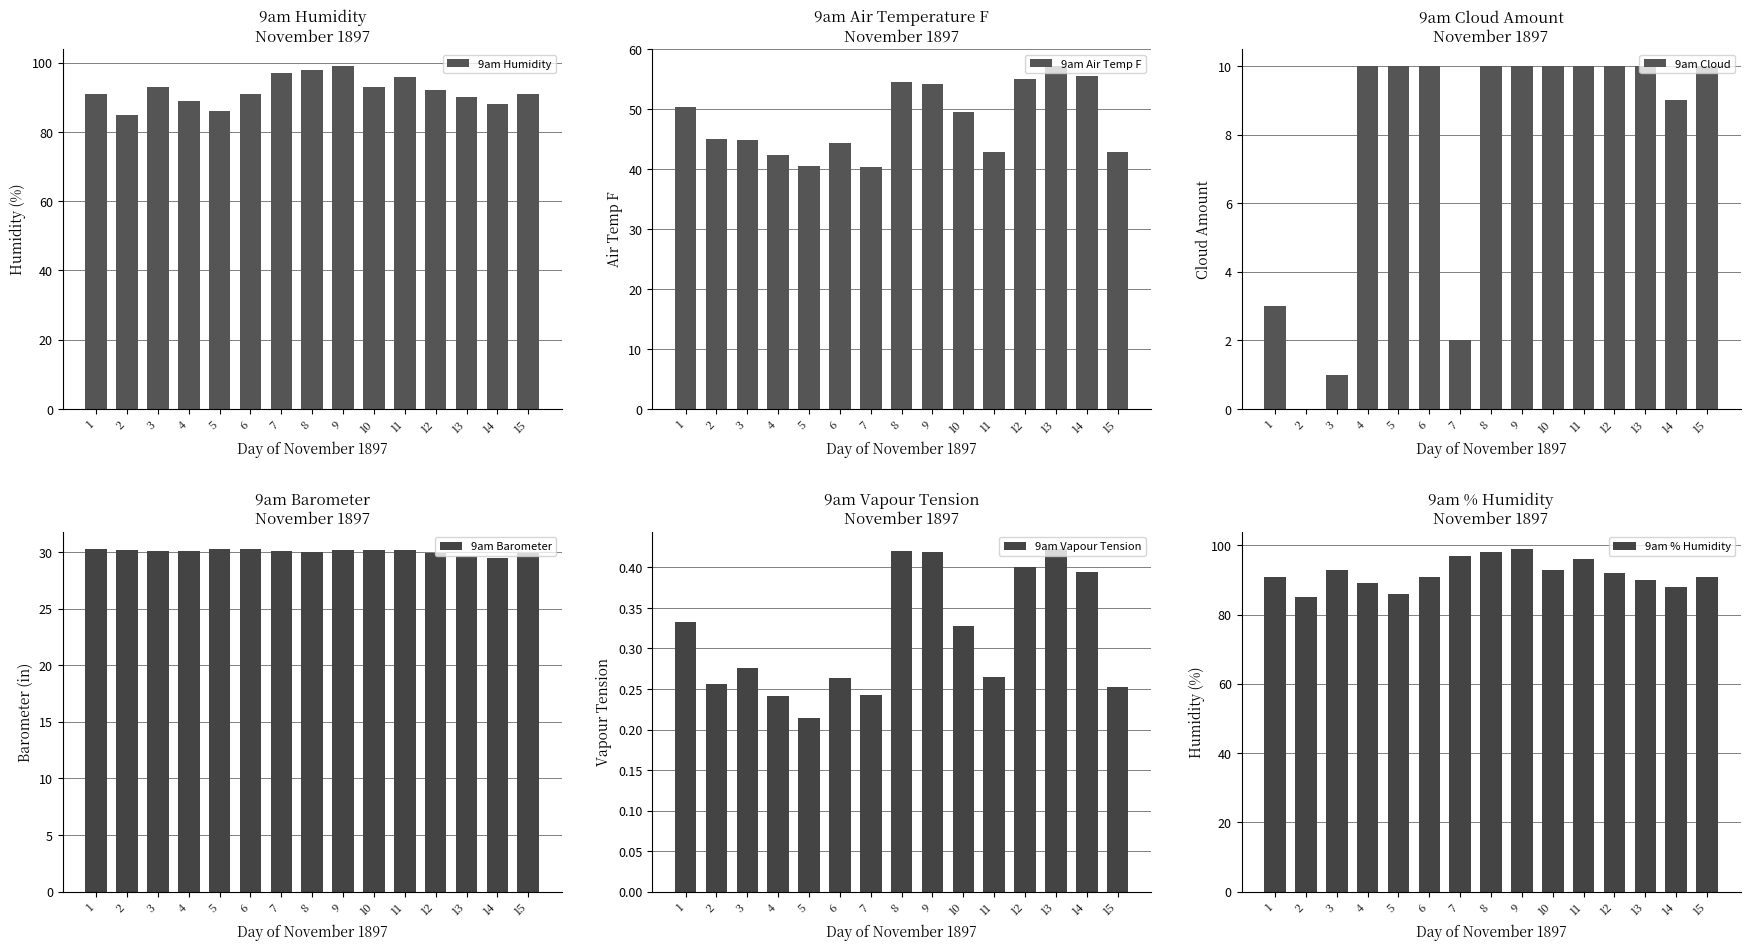

How many data points does each series have?

15